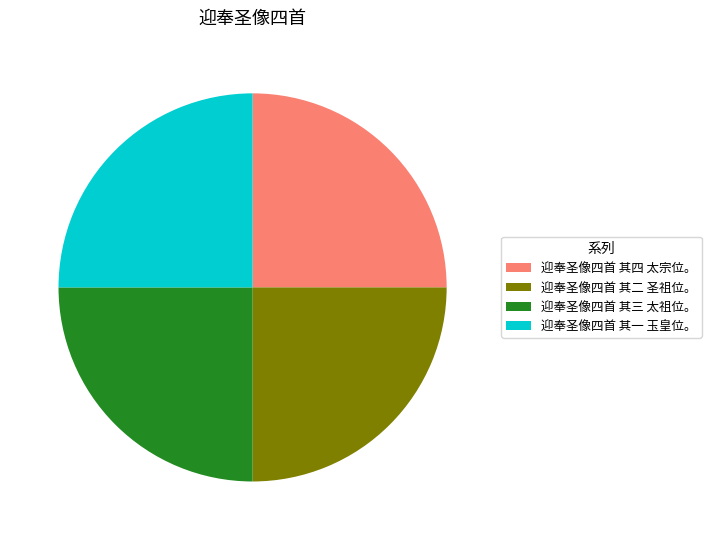

Does any single category account for the majority?

No